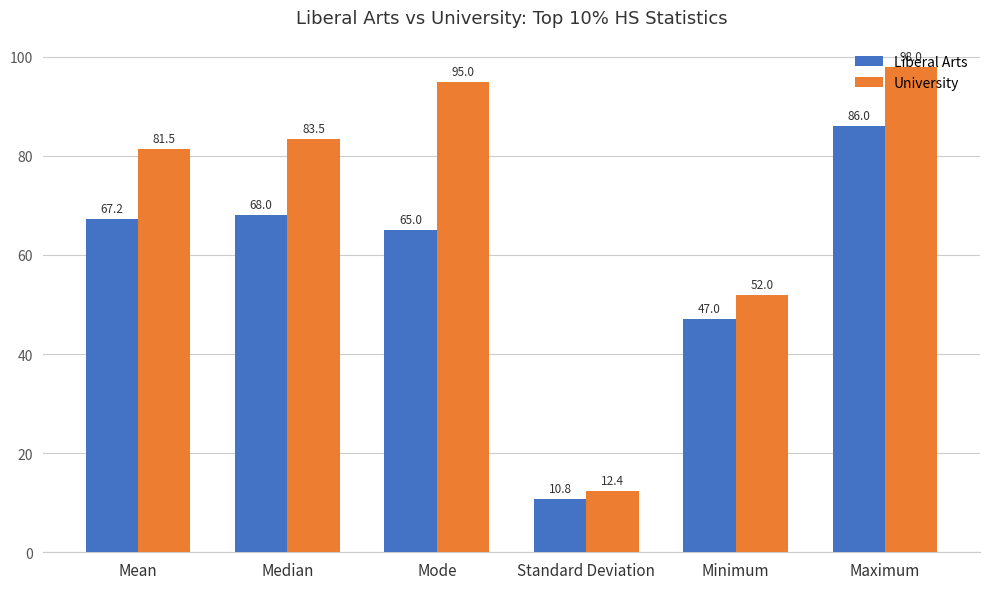

What position from the left is Maximum?

6